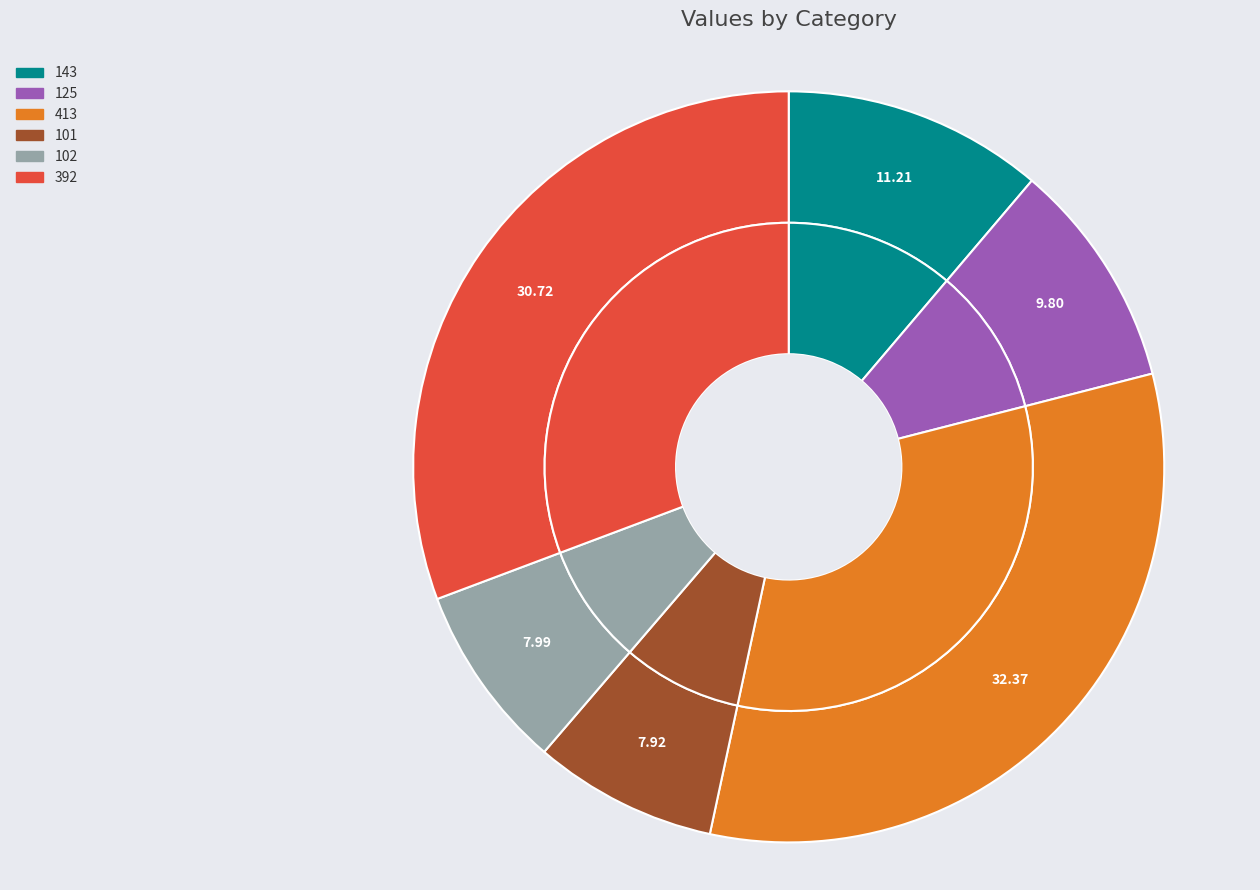

The 102 slice represents 8% of the pie. True or false?

True